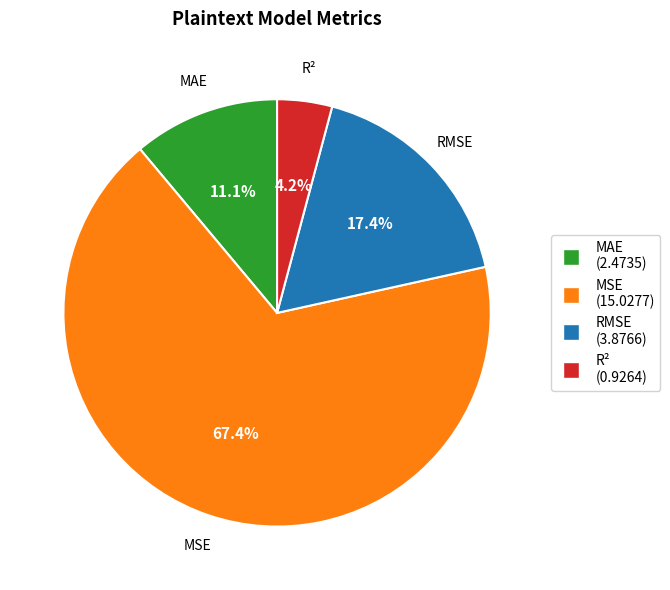

How many segments does this pie chart have?

4